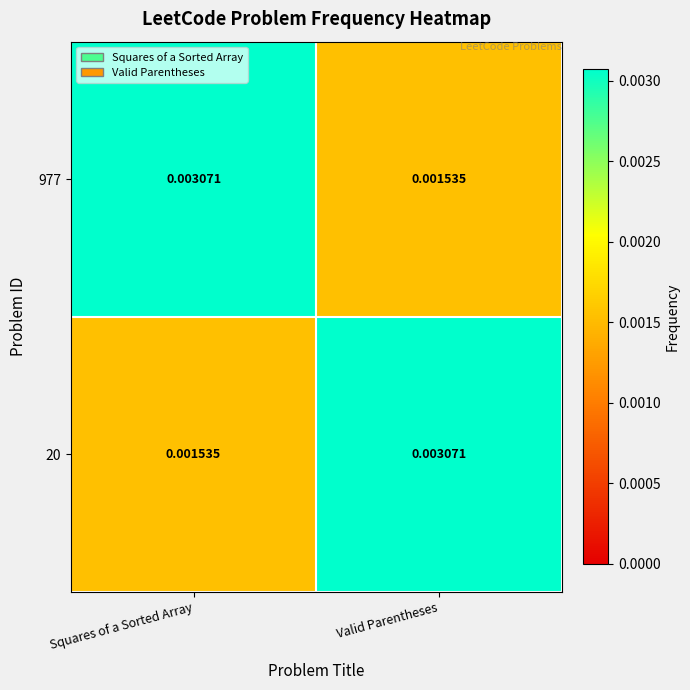

Where is 977 nearest to the value 0?

Valid Parentheses